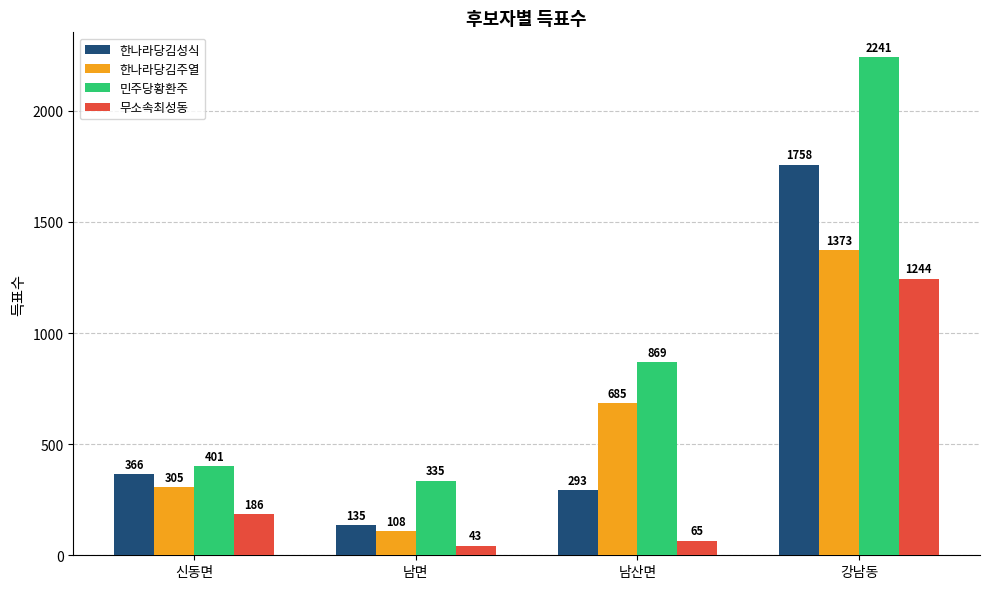

True or false: 한나라당김성식 has a value of 366 at 신동면.

True